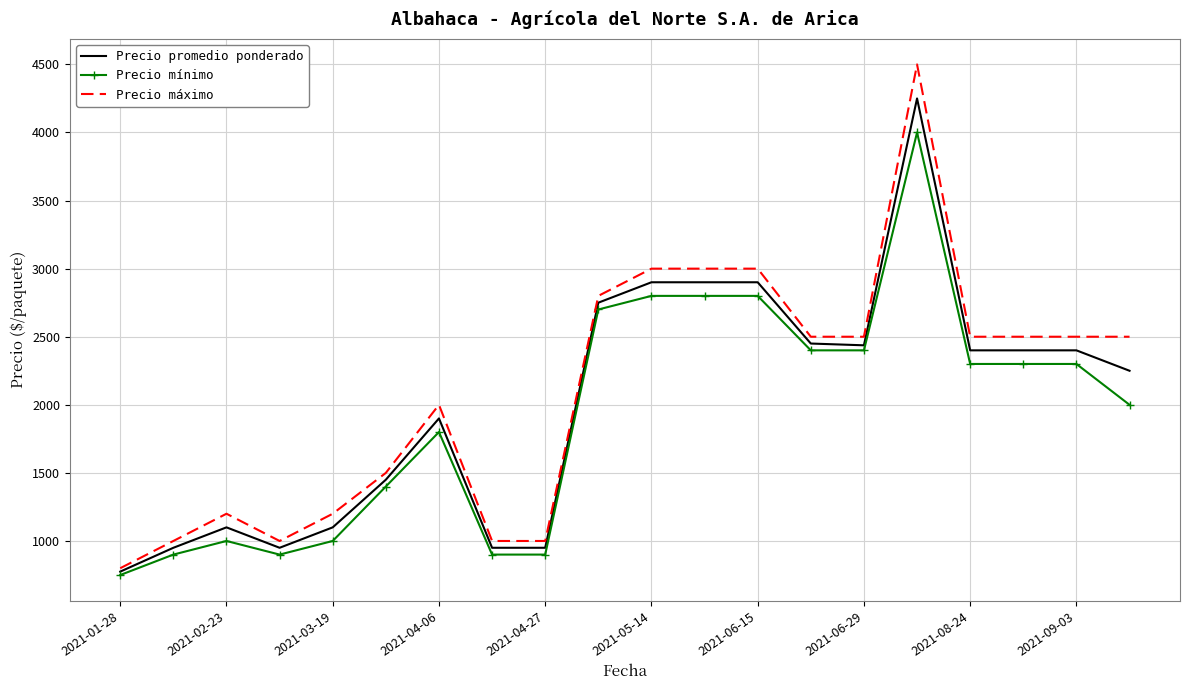

What is the minimum value shown in the chart?

750